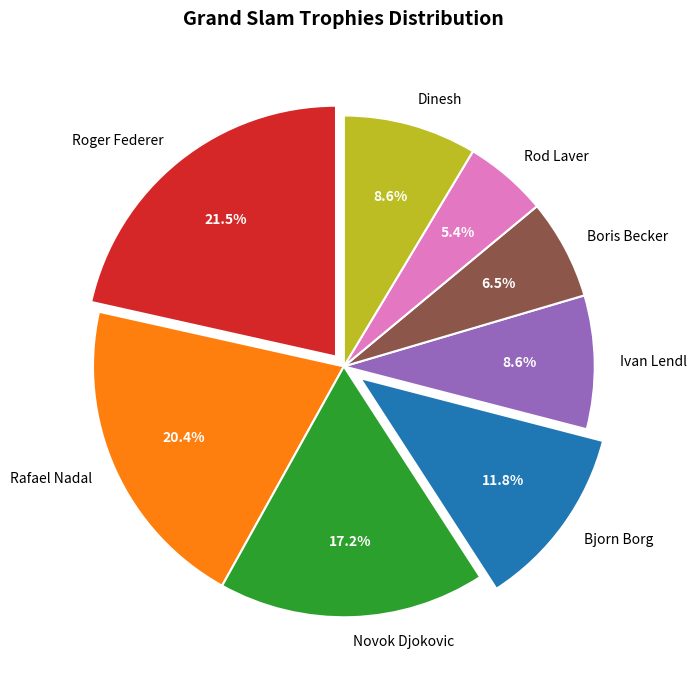

To the nearest percent, what portion does Rod Laver represent?

5%